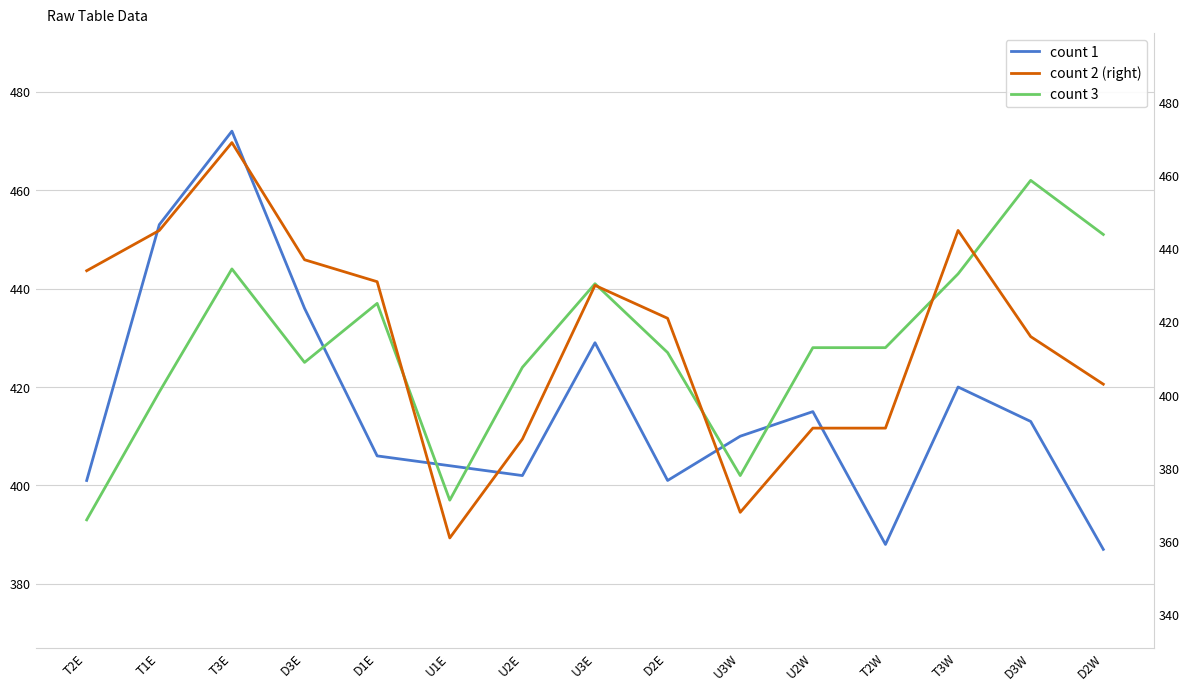

What is the difference between the maximum and second lowest values in the count 1 series?

84